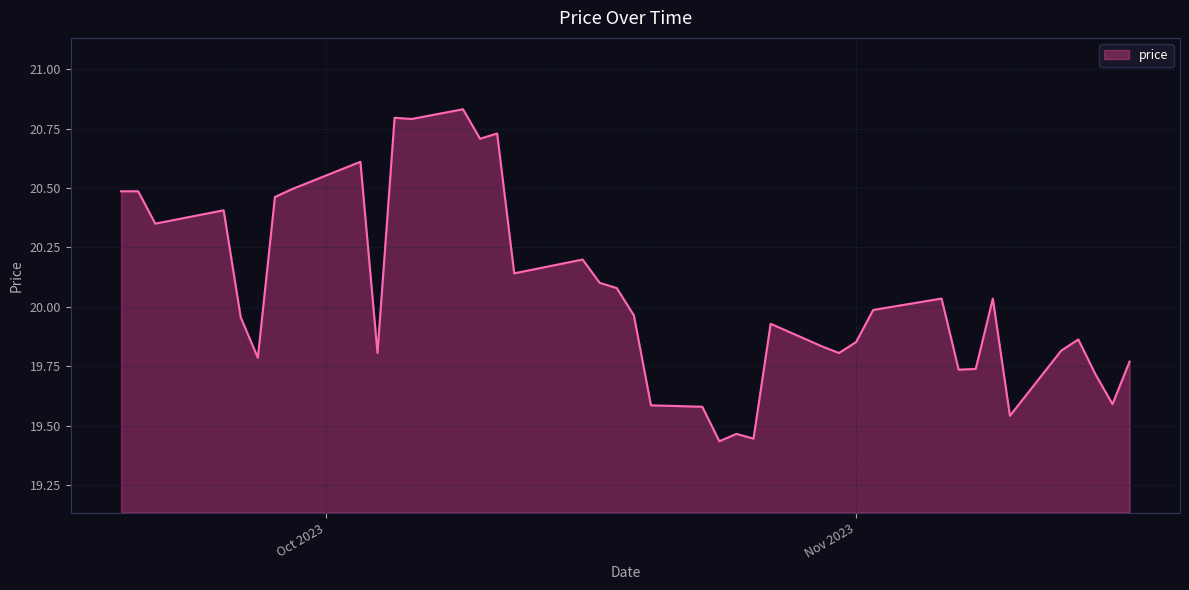

Is this an area chart (filled region under the line)?

Yes